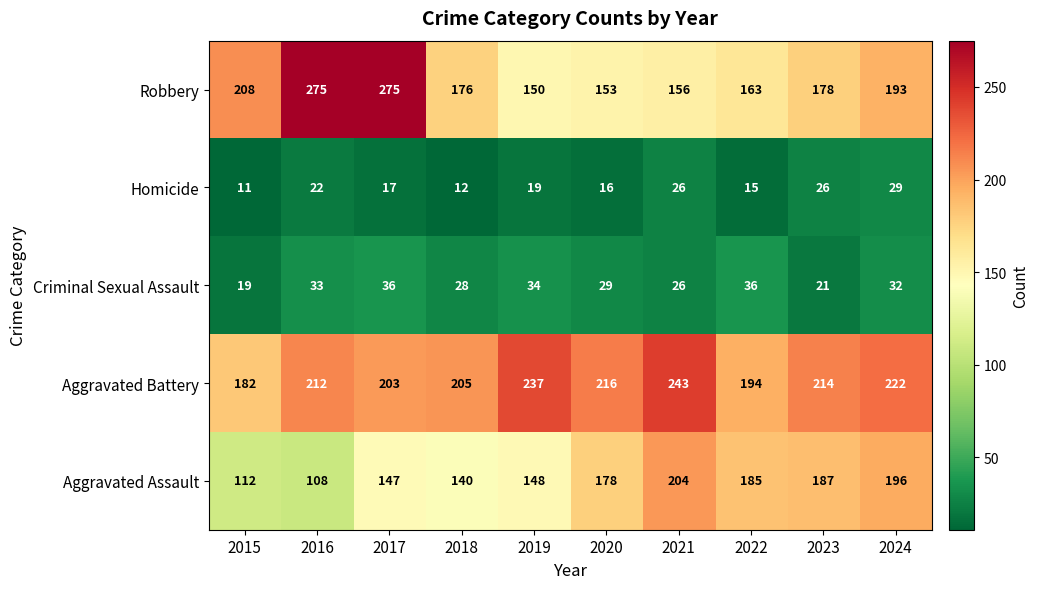

At which category is the sum across all series the highest?

2017